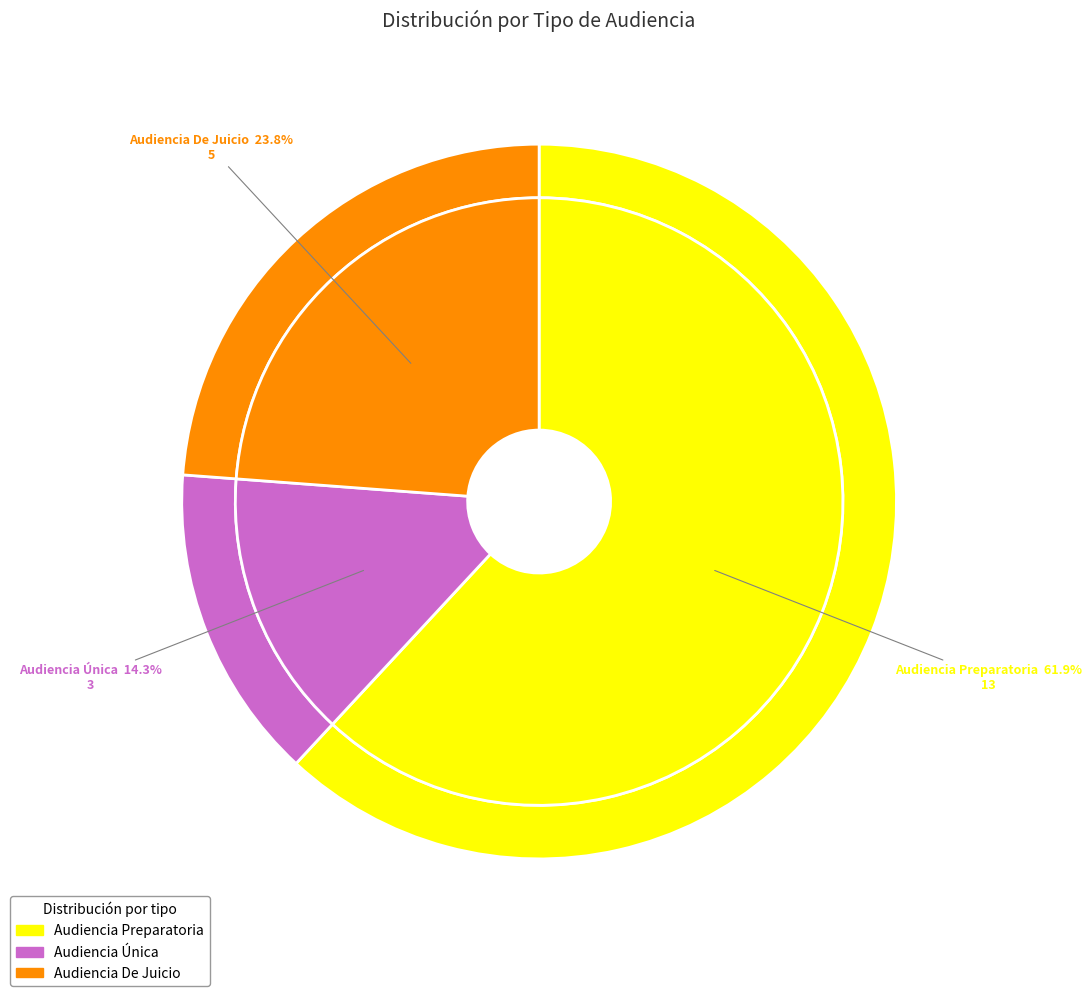

Between Audiencia De Juicio and Audiencia Única, which is larger?

Audiencia De Juicio